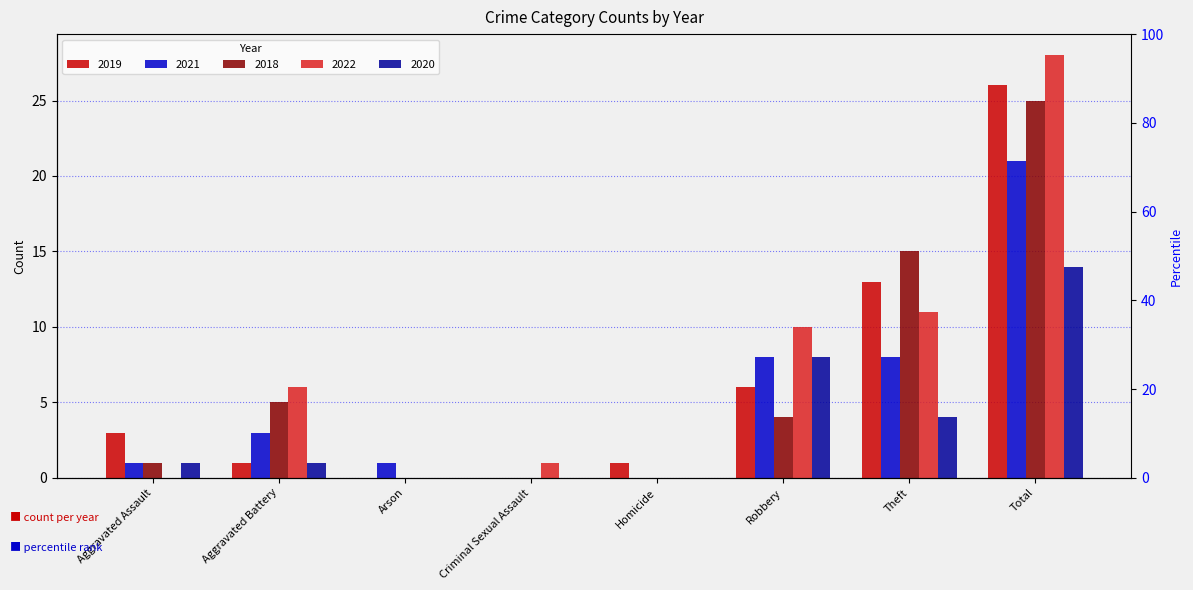

How many values in the 2019 series exceed 3?

3